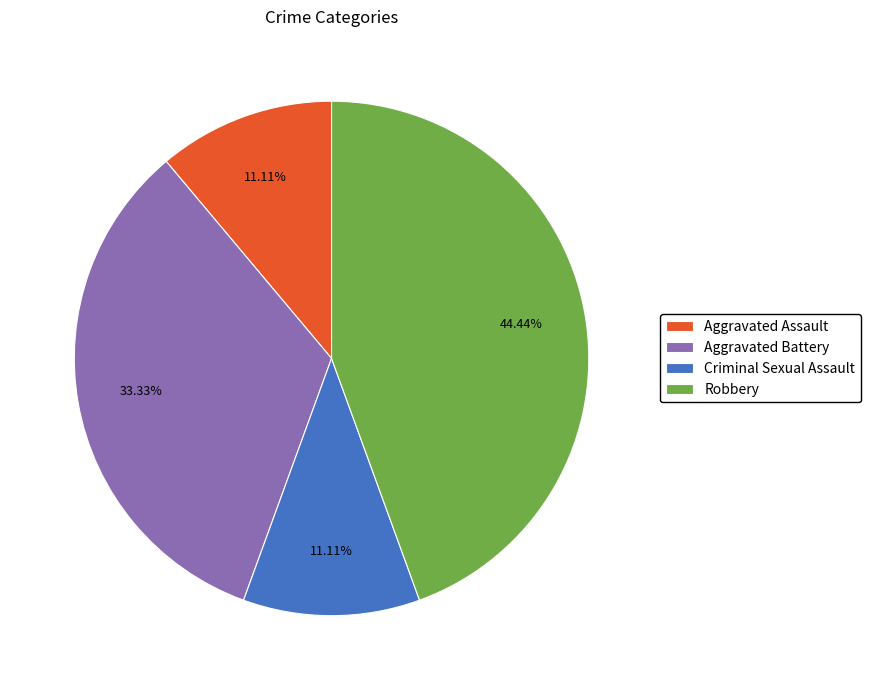

The Criminal Sexual Assault slice represents 22% of the pie. True or false?

False